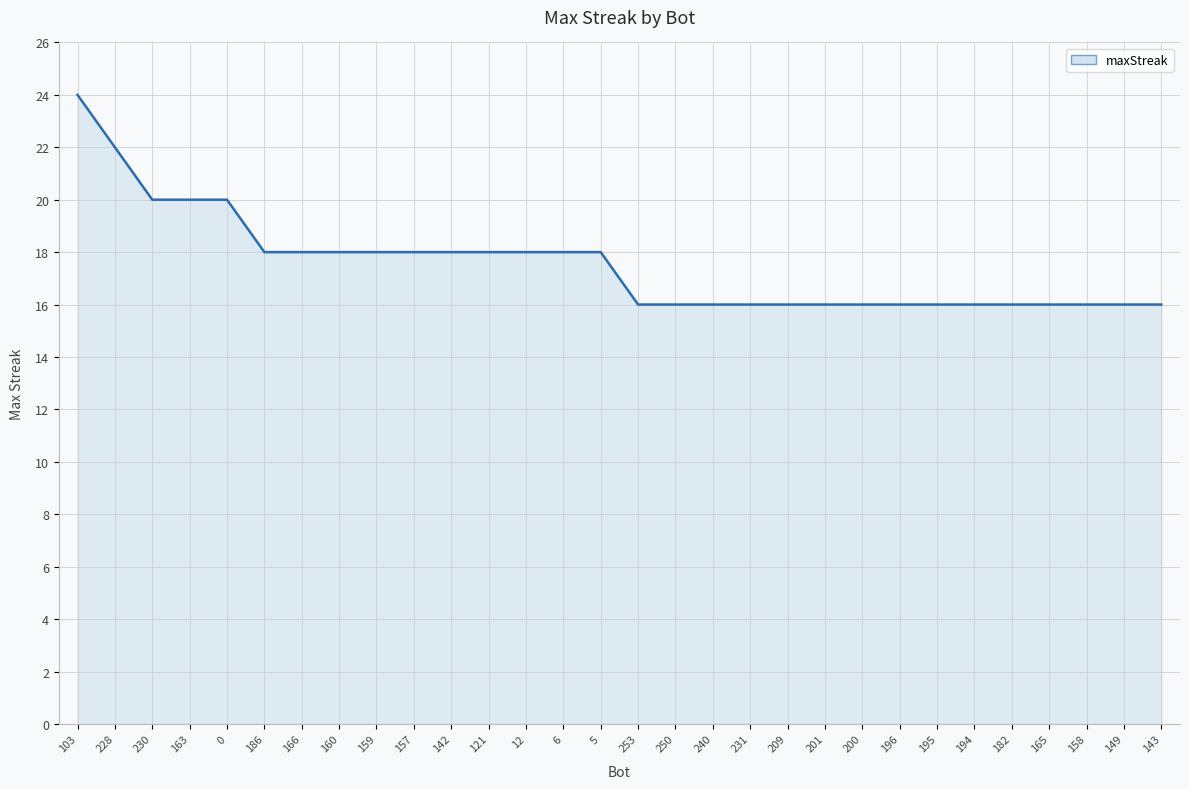

How many lines are shown in the chart?

1